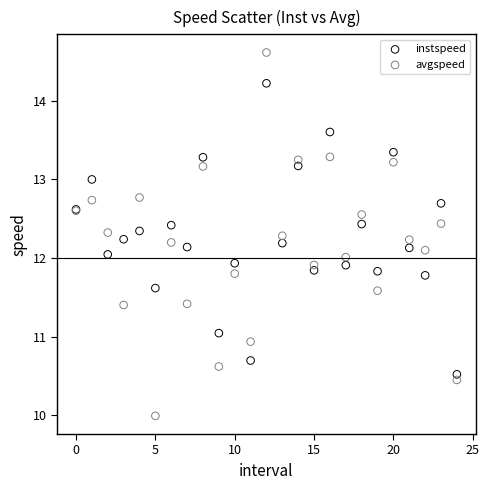

Which series has the widest spread of Y values?

avgspeed